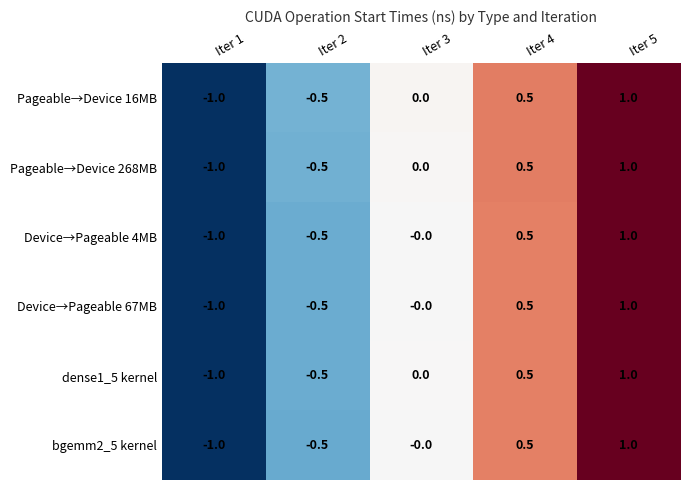

Which category has the lowest value across all series?

Iter 1